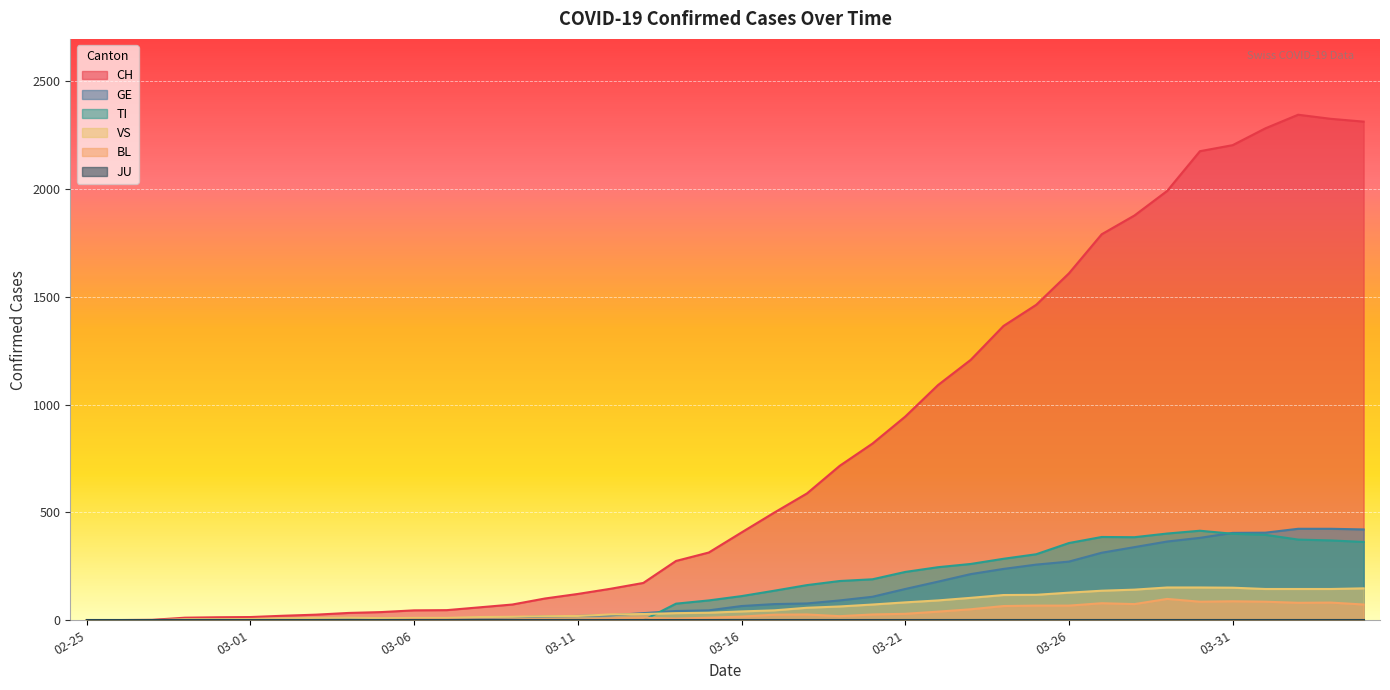

How many positive values does the TI series have?

22